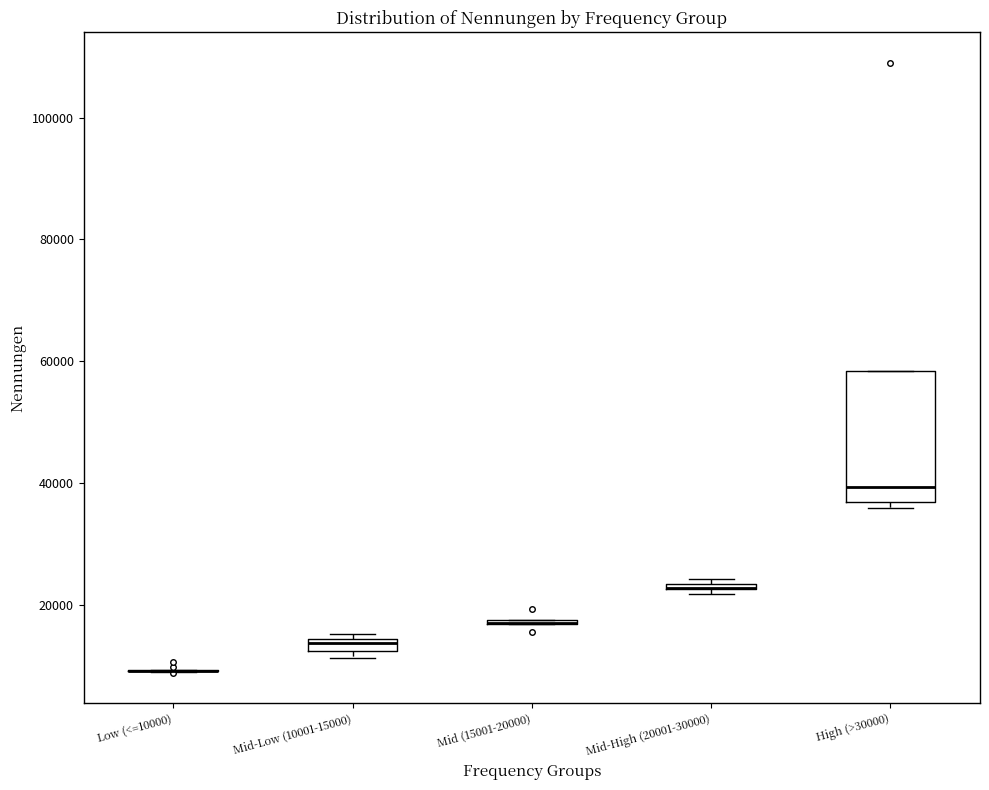

Where is the lower edge of the box for Mid-High (20001-30000) on the y-axis? The values are not printed on the chart, so give them approximately, as read against the axis.

22000